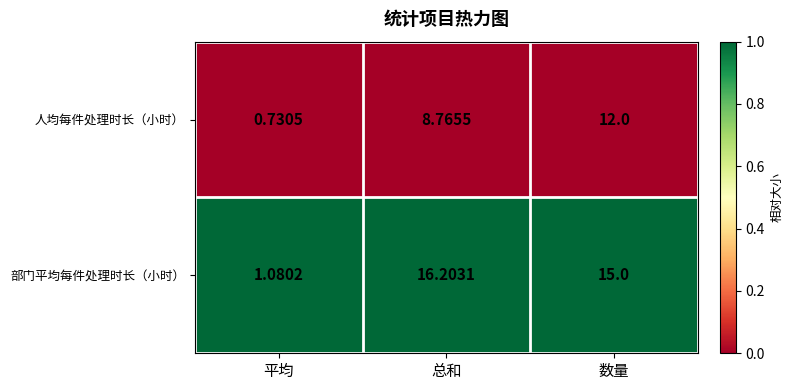

List the series in order of their overall mean, highest first.

部门平均每件处理时长（小时）, 人均每件处理时长（小时）